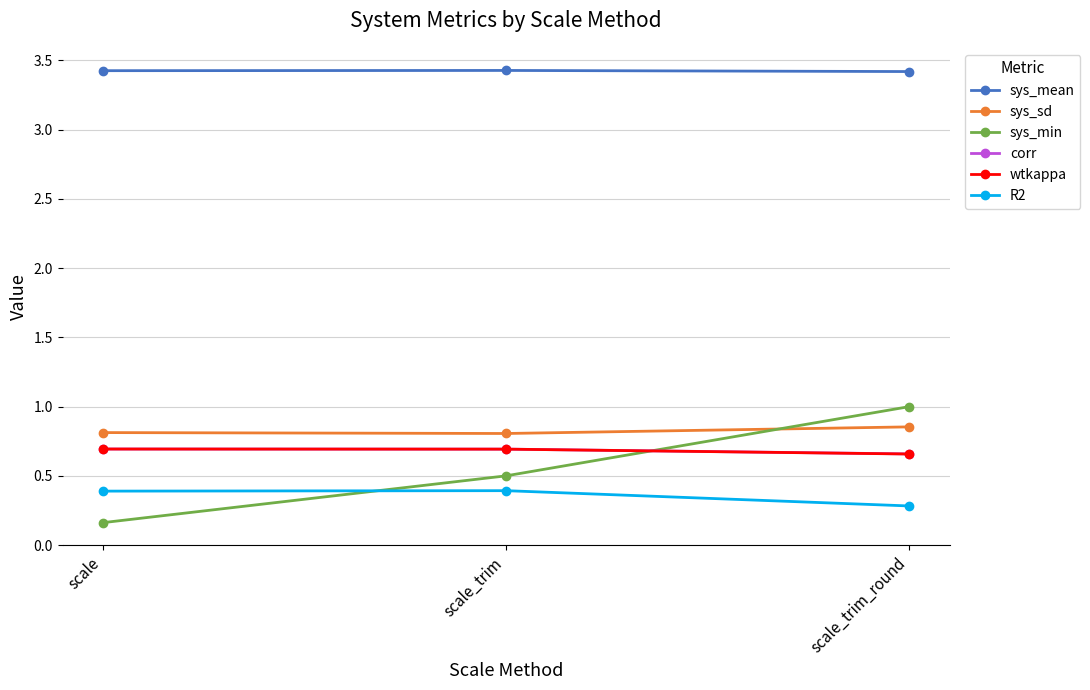

What is the value of the R2 point at the 2nd from the left?

0.4